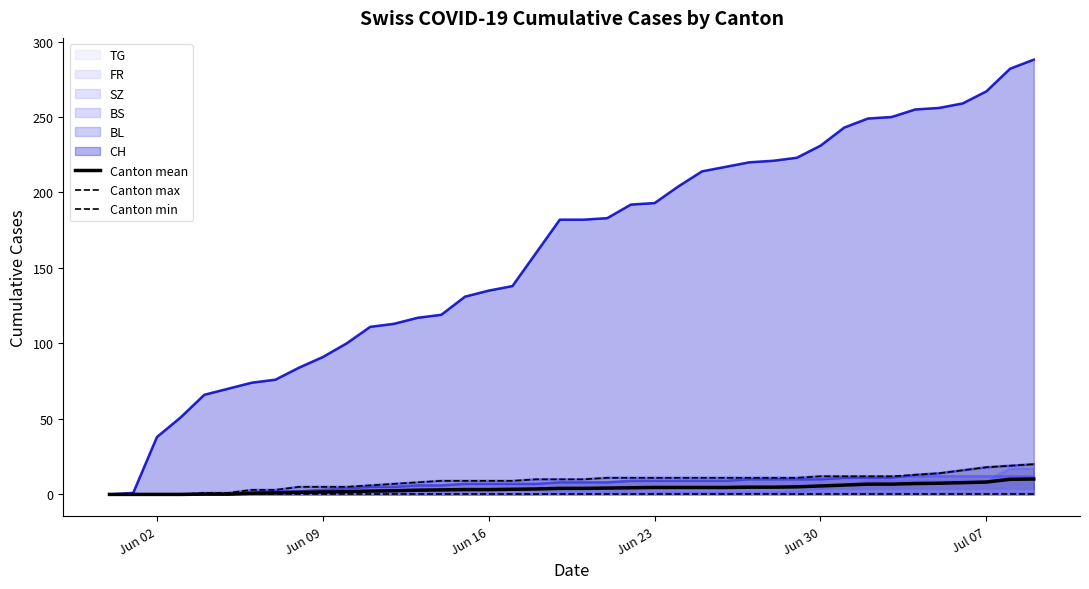

True or false: Canton max has a value of 7.6 at 8.

False